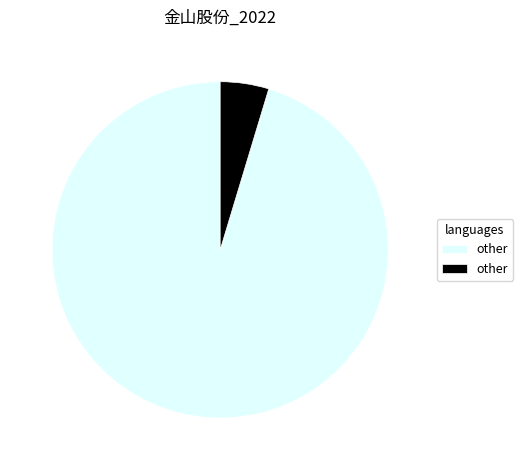

Is there any slice that represents more than half of the pie?

Yes